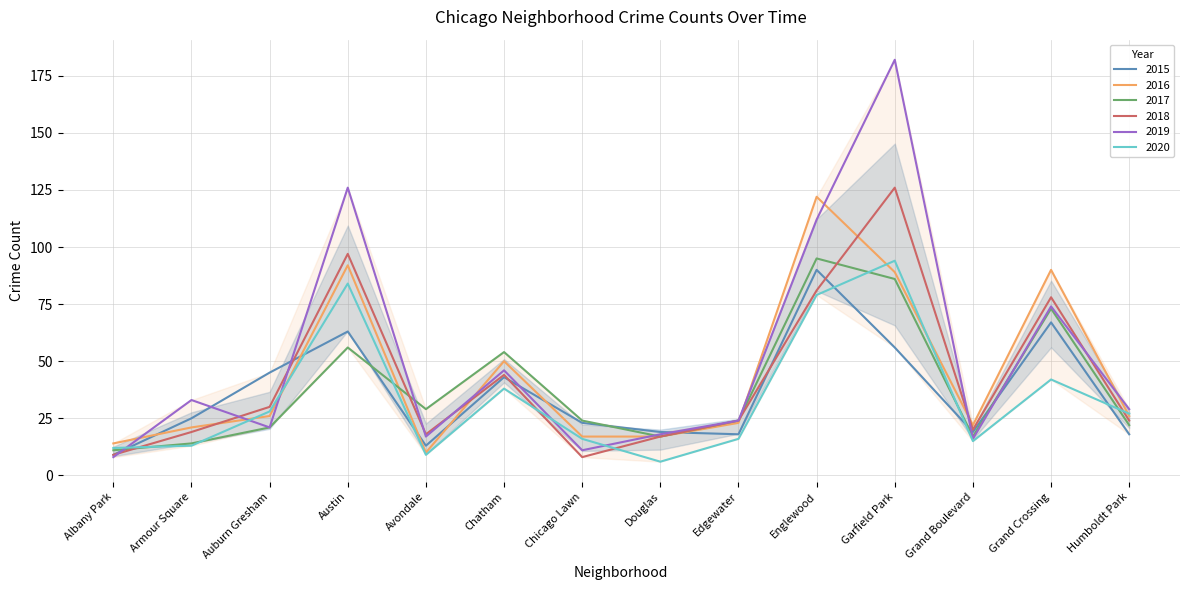

What position from the left is Austin?

4